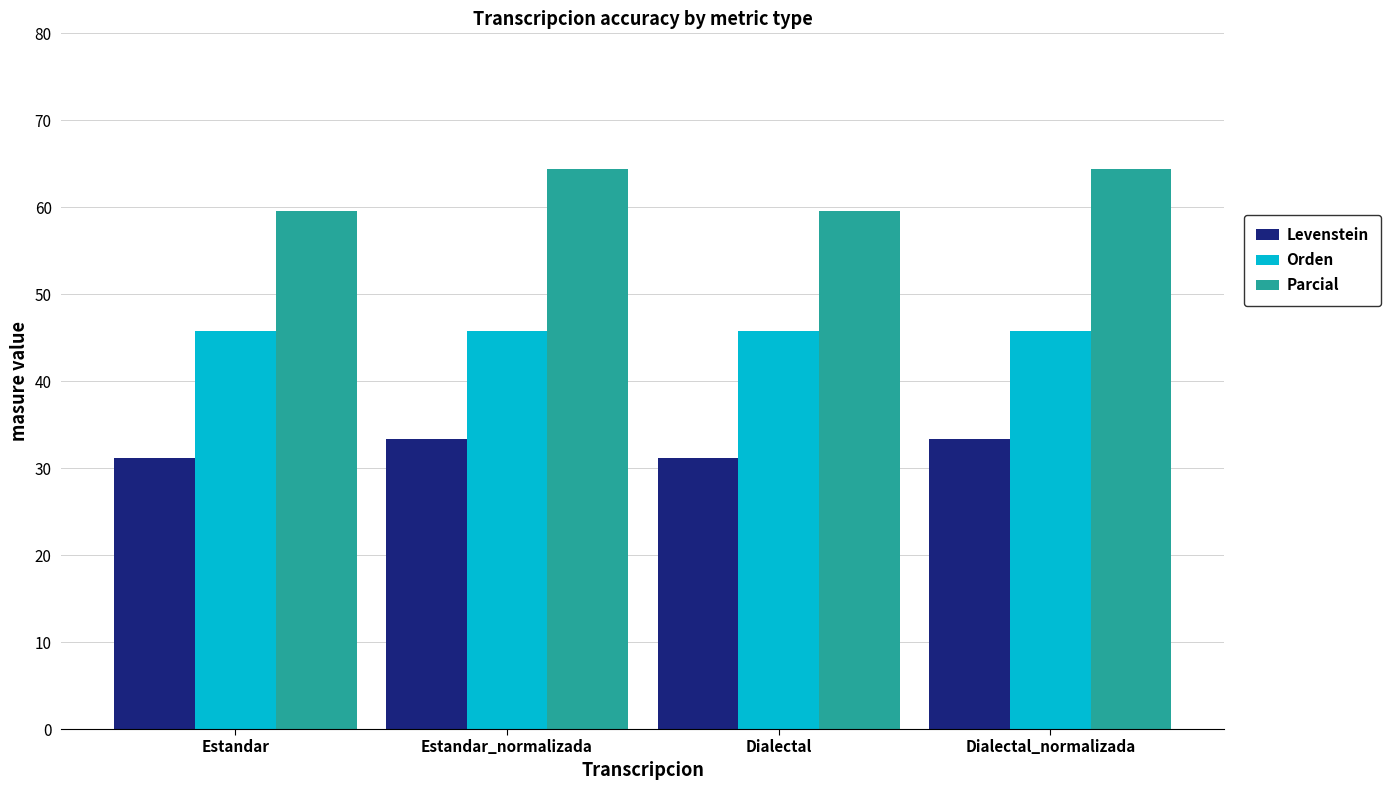

What are all the series names shown in the legend?

Levenstein, Orden, Parcial